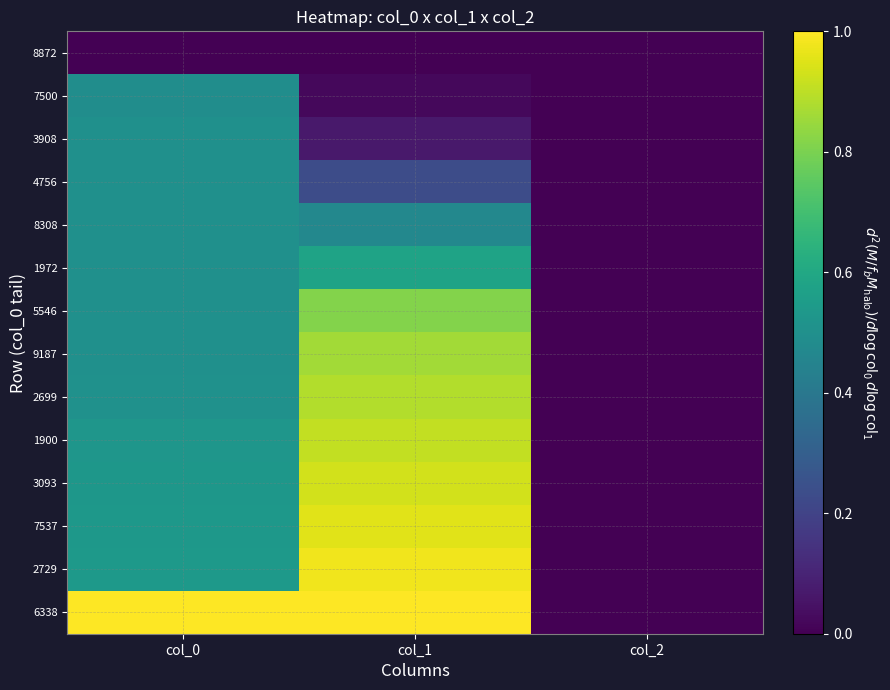

Which label corresponds to the smallest value in the chart?

col_0